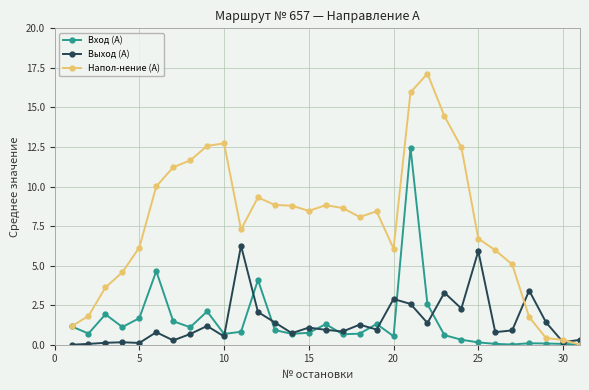

True or false: Напол-нение (А) has more than 2 interior local peaks.

True